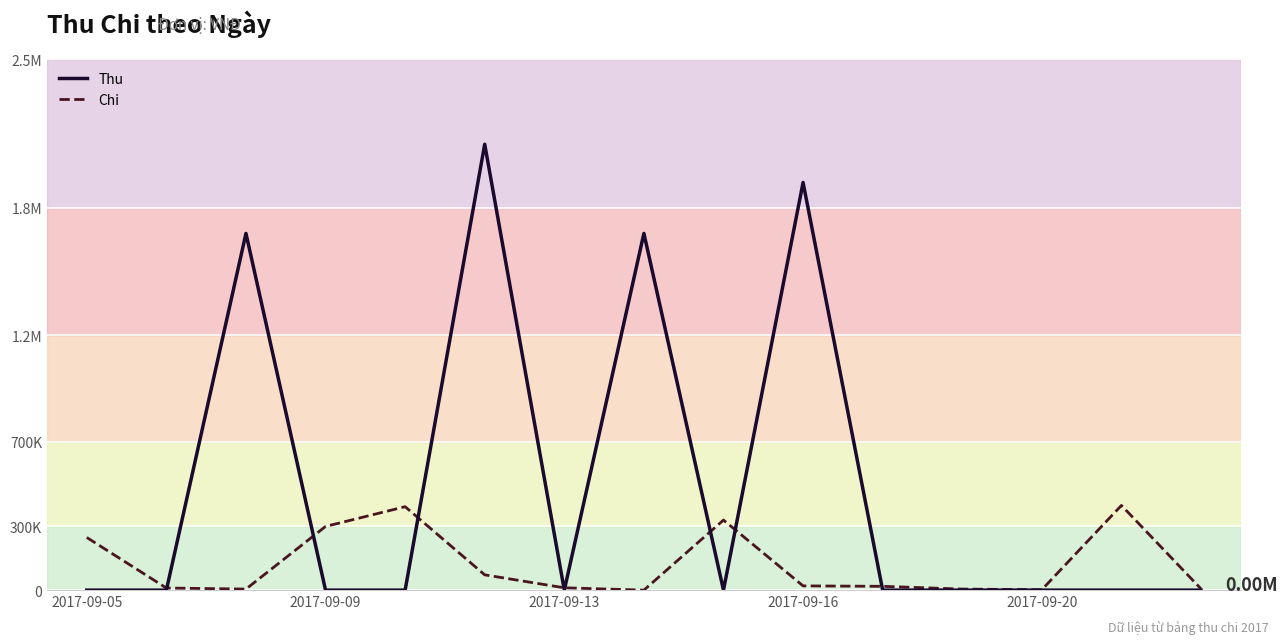

Does the chart have visible grid lines?

Yes